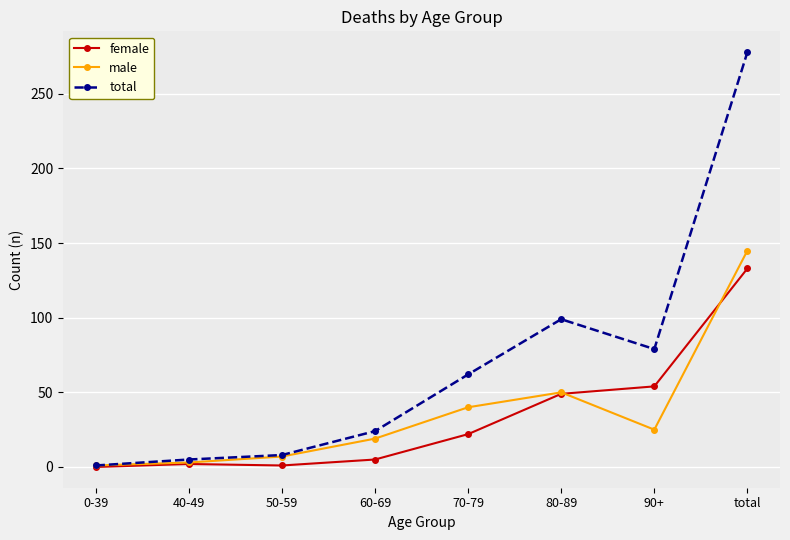

Which category has the highest value in the male series?

total